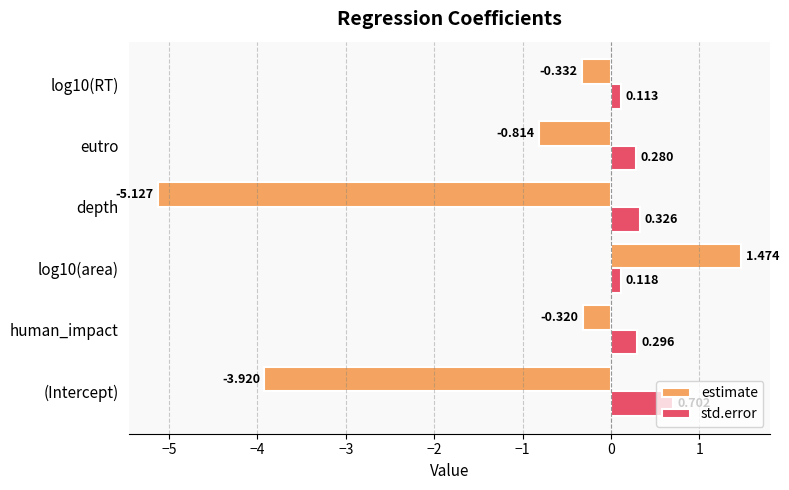

Rank the series by their average value, from highest to lowest.

std.error, estimate